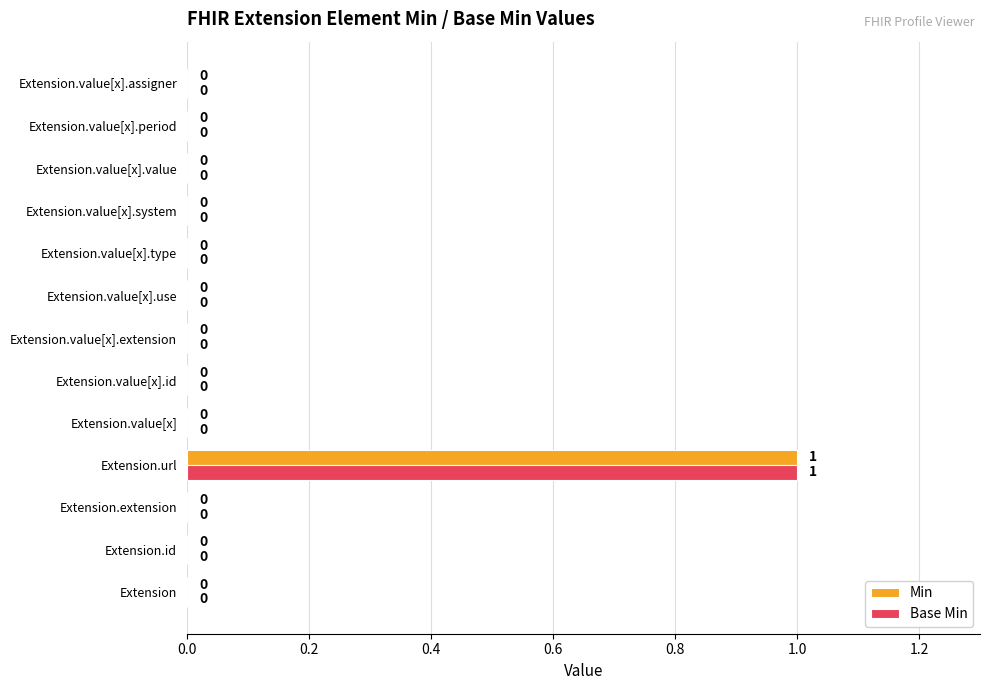

How many positive values does the Min series have?

1